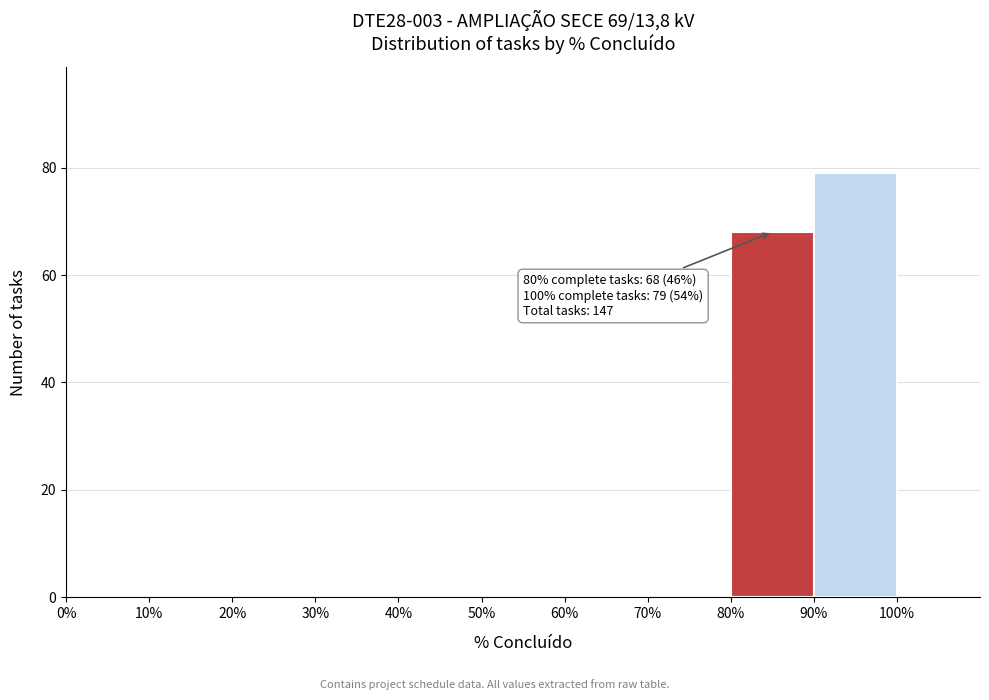

Over which range of the x-axis is the bar tallest?

90% to 100%